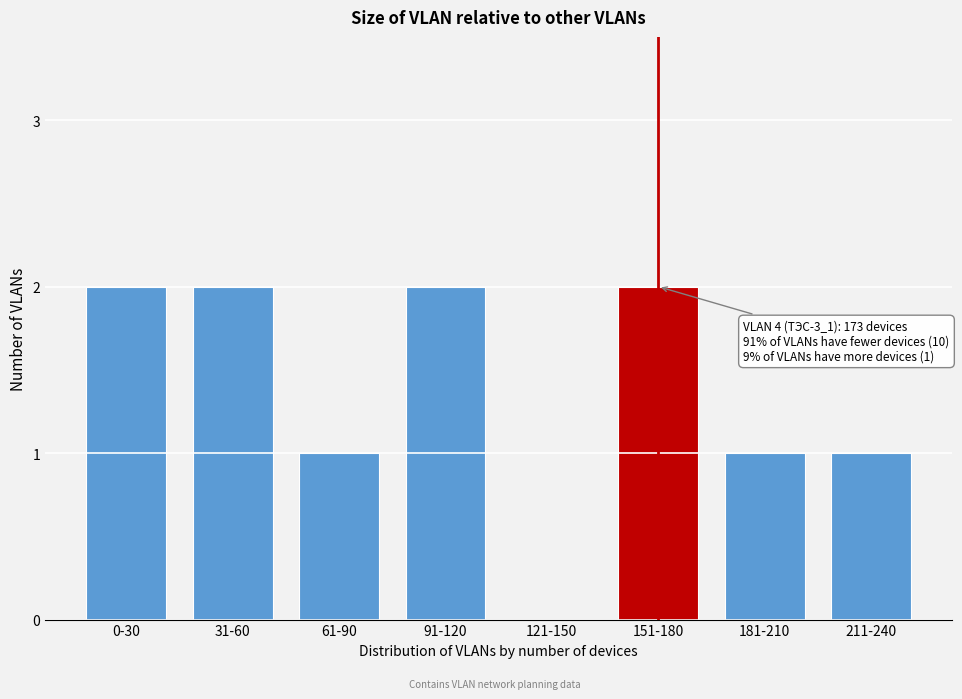

Reading left to right, what are all the values shown in this chart?

0-30=2	31-60=2	61-90=1	91-120=2	121-150=0	151-180=2	181-210=1	211-240=1